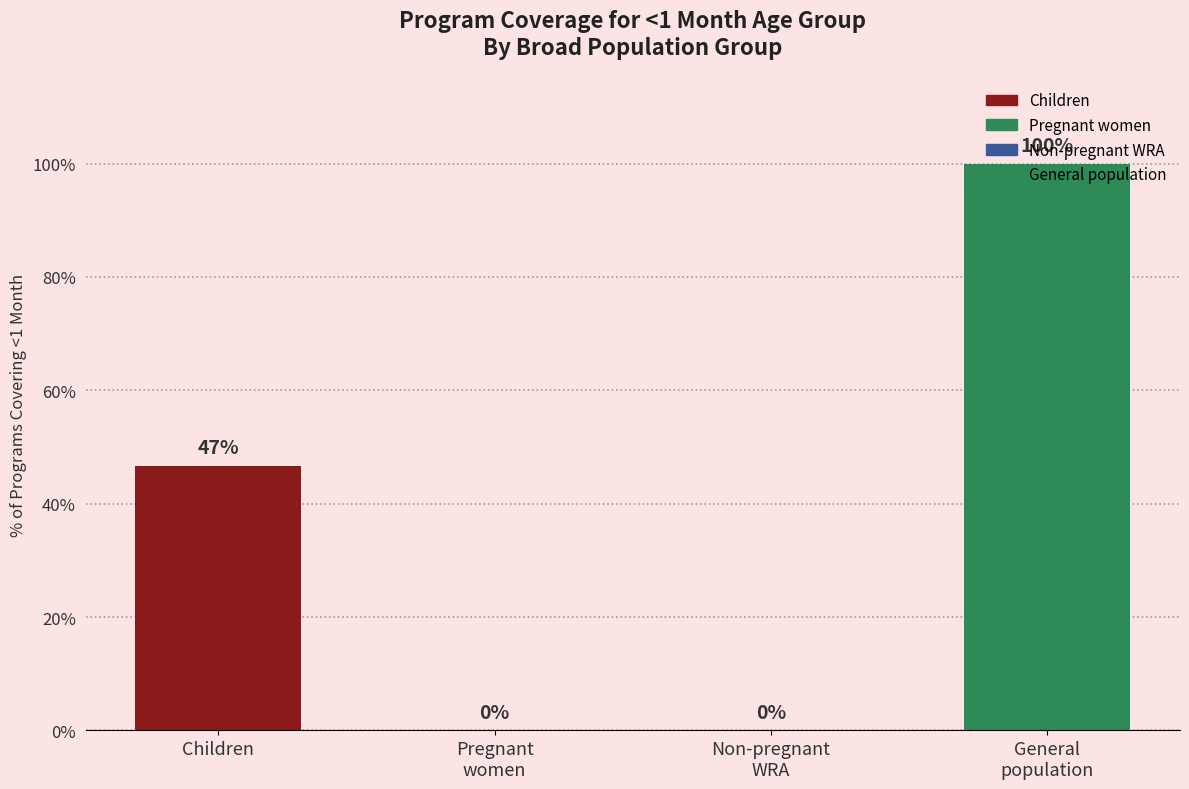

The value at Children is 46.7. True or false?

True